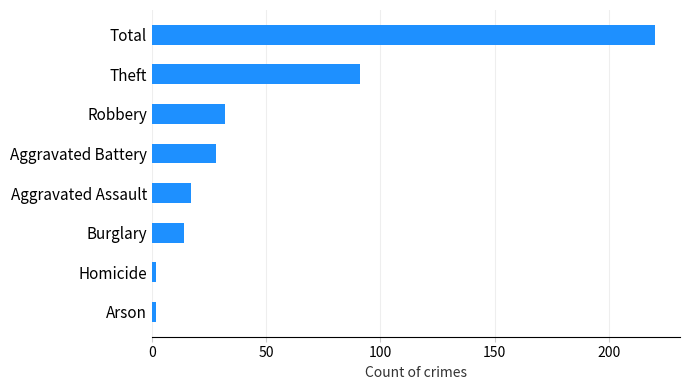

Reading top to bottom, list all the values displayed in this chart.

220	91	32	28	17	14	2	2